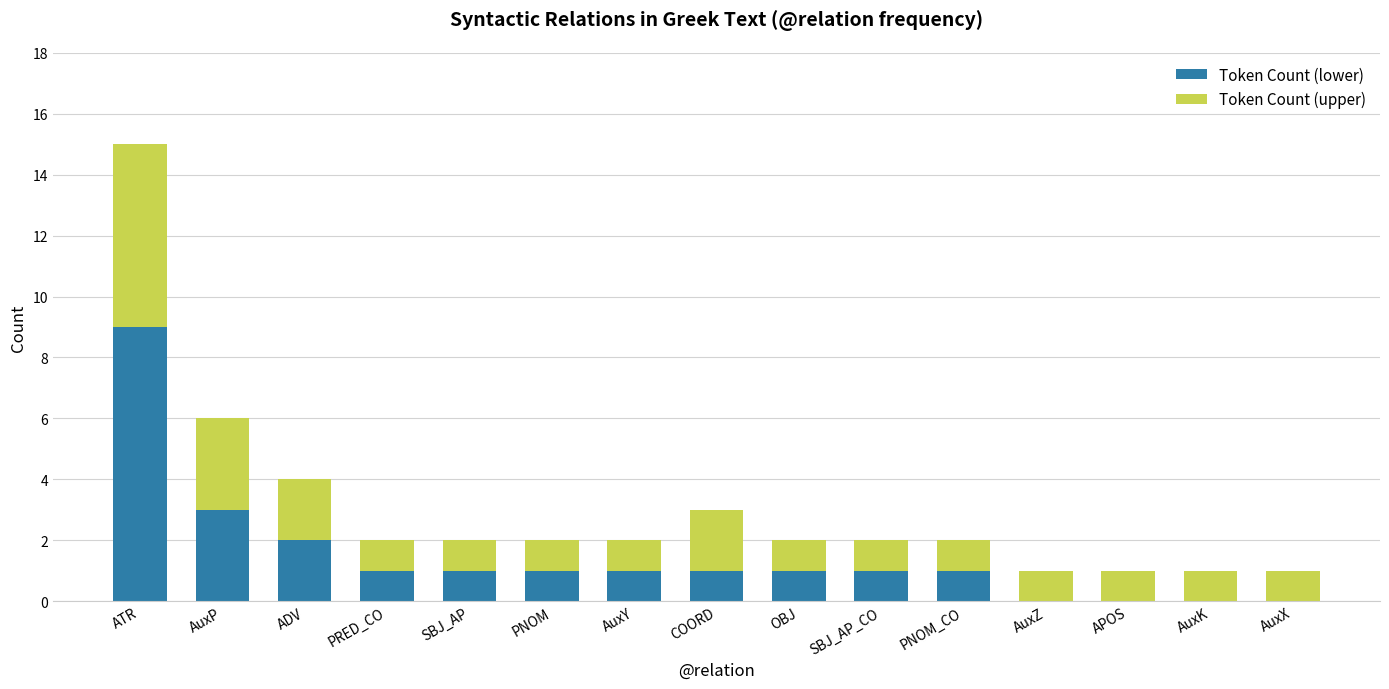

What is the maximum value for Token Count (lower)?

9